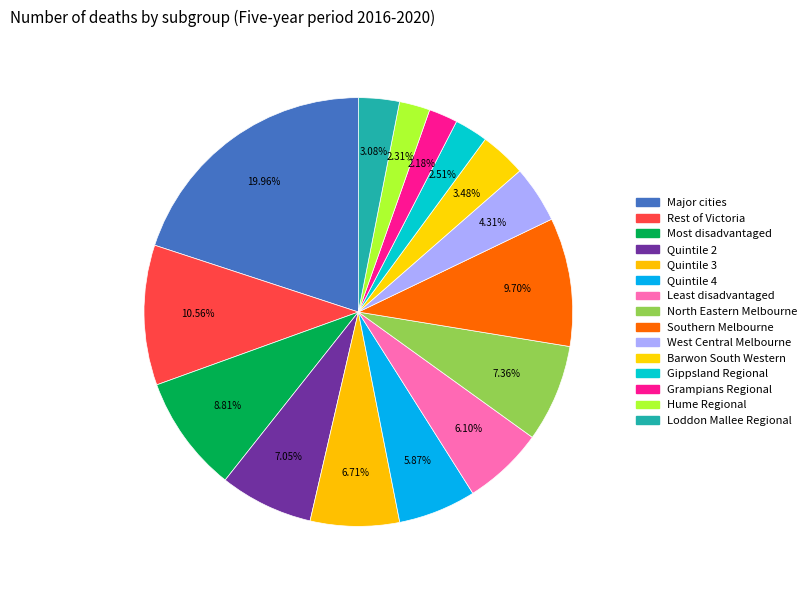

Approximately how many times larger is the value at Southern Melbourne compared to Major cities?

0.5